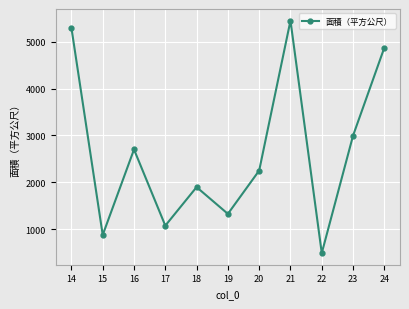

At which category does the chart reach its peak across all series?

21